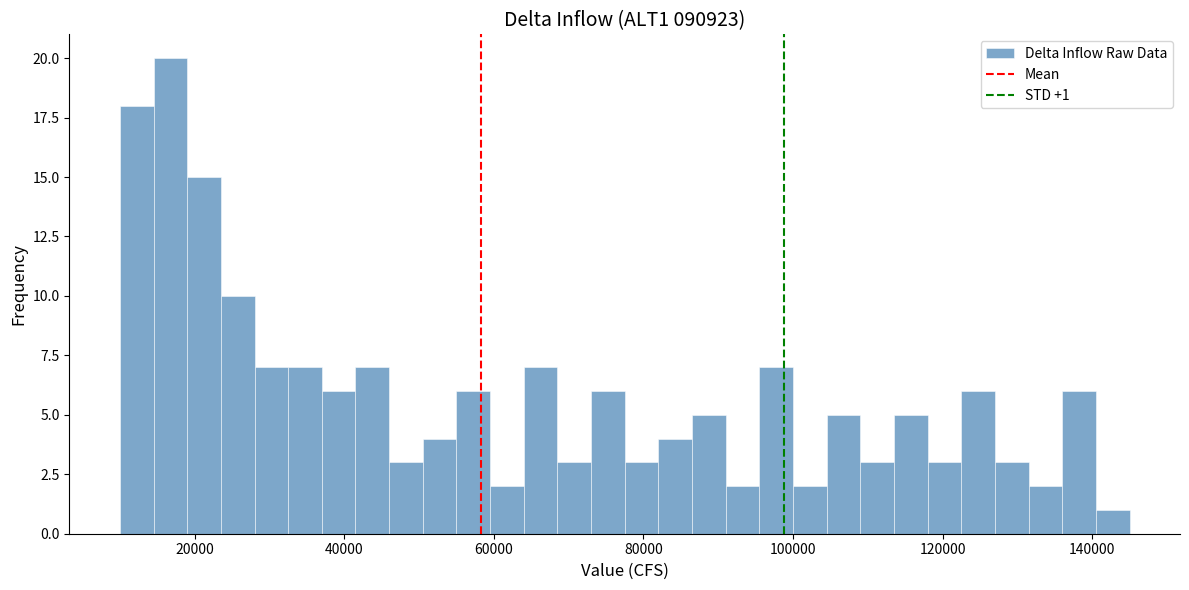

Read against the x-axis, roughly where is the centre of the tallest bar?

16000